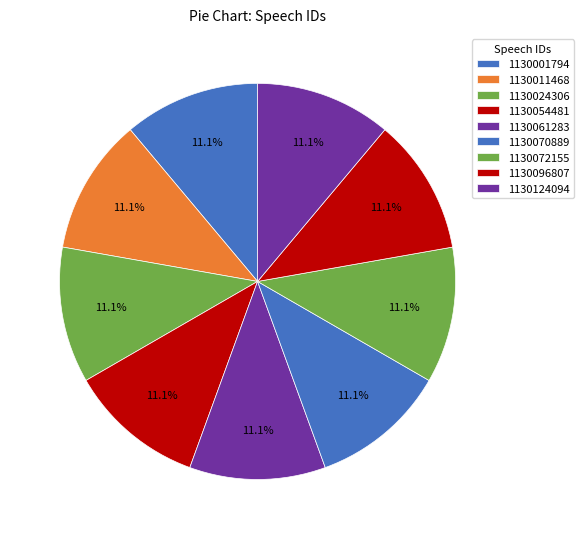

How many slices are in this pie chart?

9